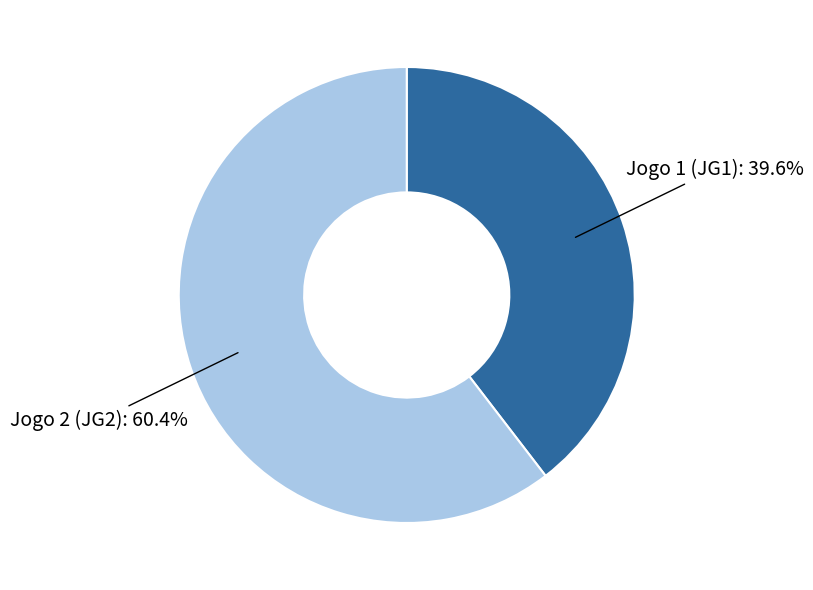

To the nearest percent, what is the average slice percentage?

50%